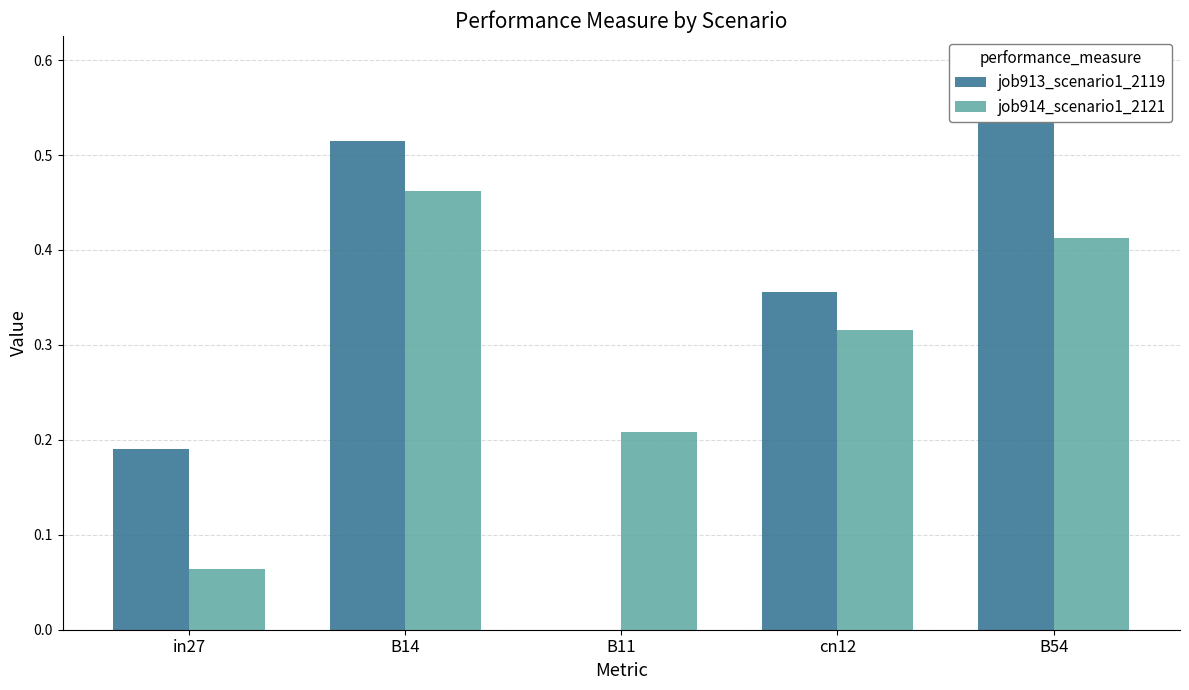

List the series in order of their peak value, lowest first.

job914_scenario1_2121, job913_scenario1_2119